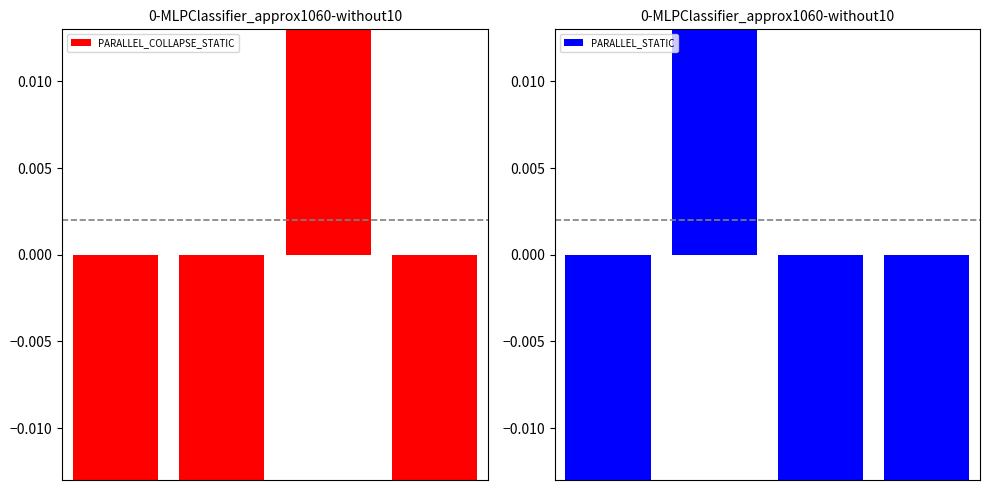

How many negative values does the PARALLEL_COLLAPSE_STATIC series have?

3